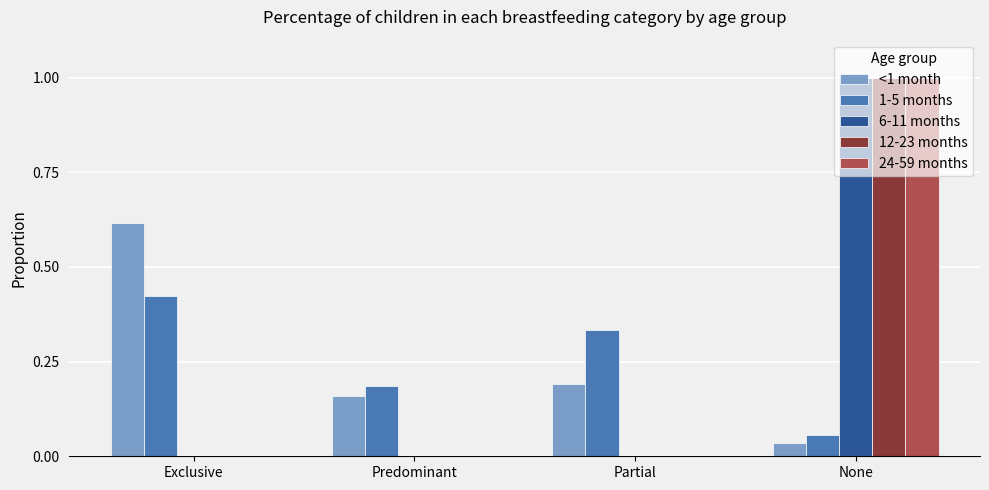

Is it true that 24-59 months equals -0.5 at Predominant?

False